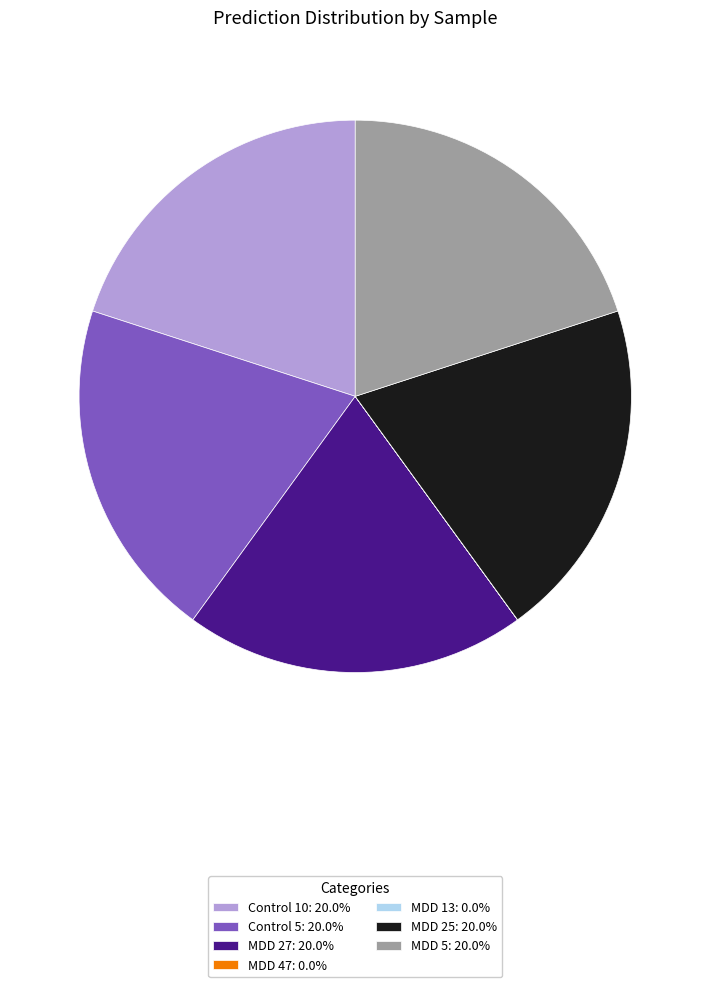

Does Control 5: 20.0% account for over 50% of the chart?

No